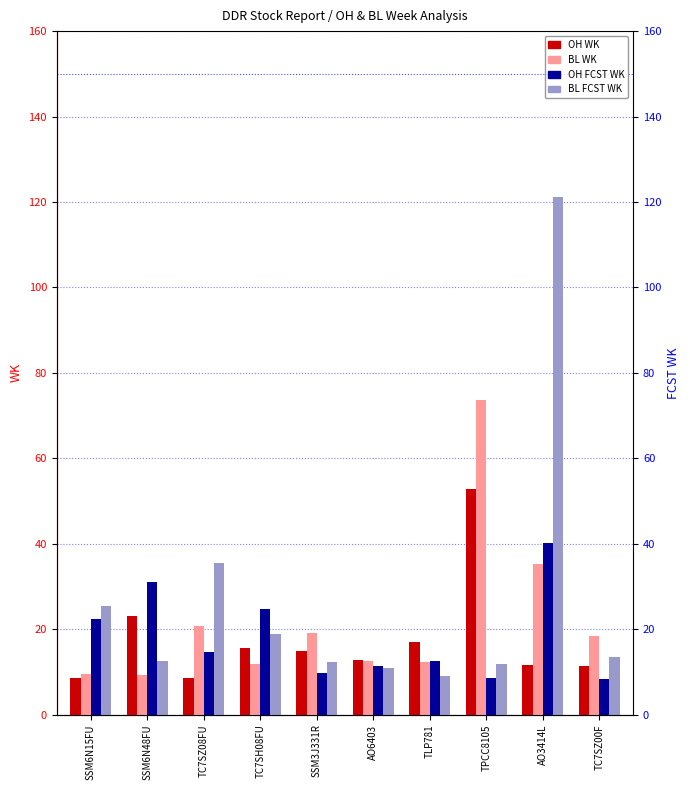

Which has a higher value, SSM6N15FU or TPCC8105?

TPCC8105